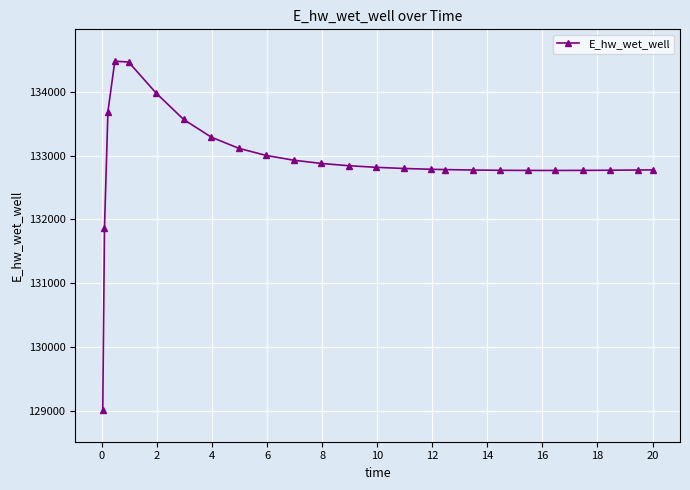

What is the value of the 15th point from the left?

132799.8